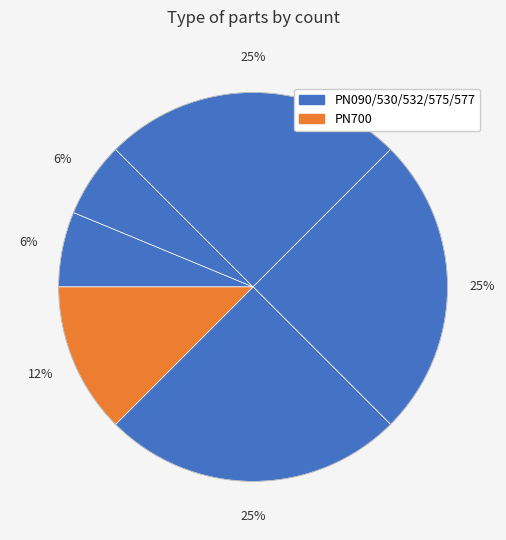

How many segments does this pie chart have?

6